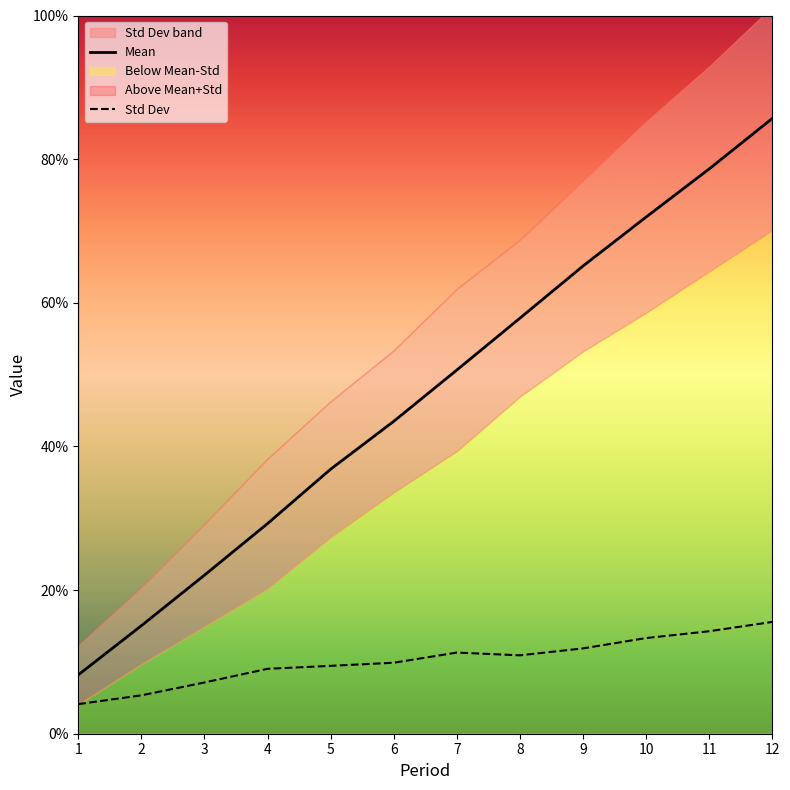

Rank the series by their average value, from lowest to highest.

Std Dev, Mean